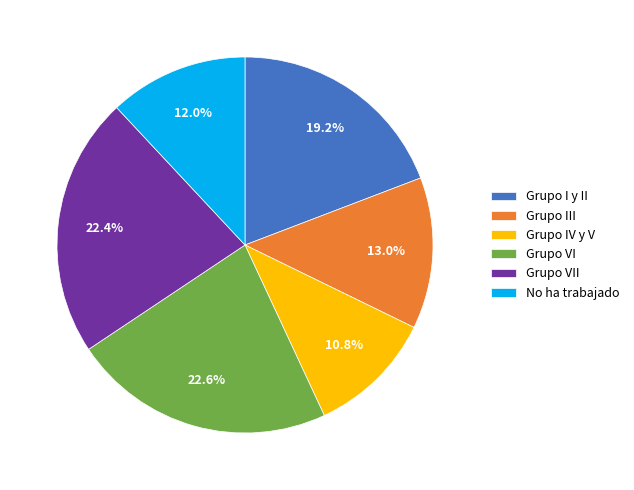

Is there any slice that represents more than half of the pie?

No